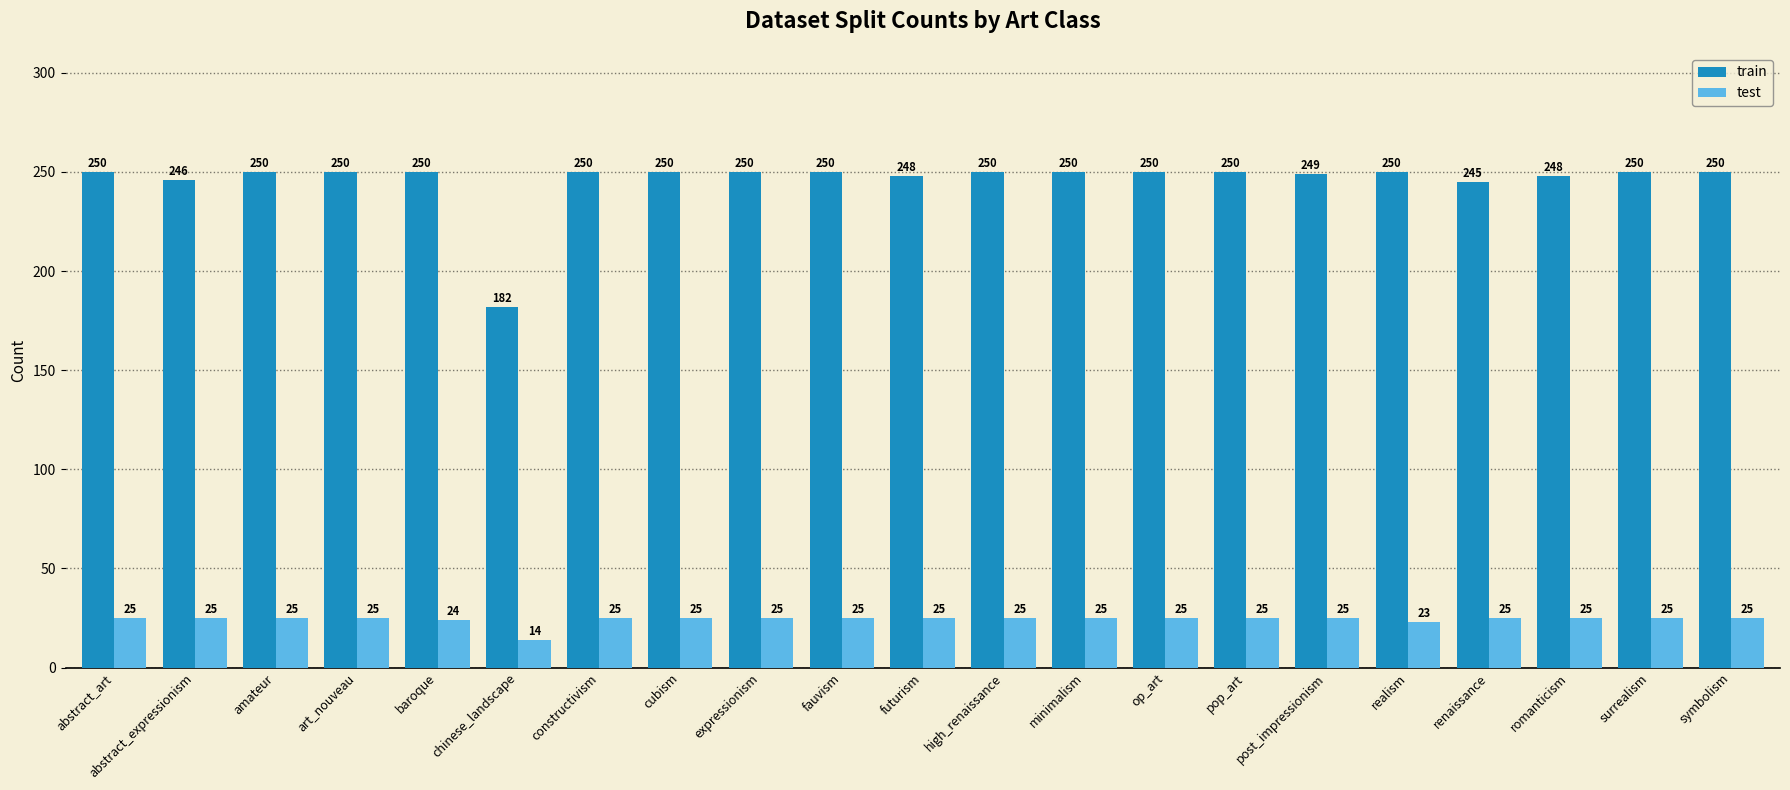

At how many categories does at least one series exceed 224?

20